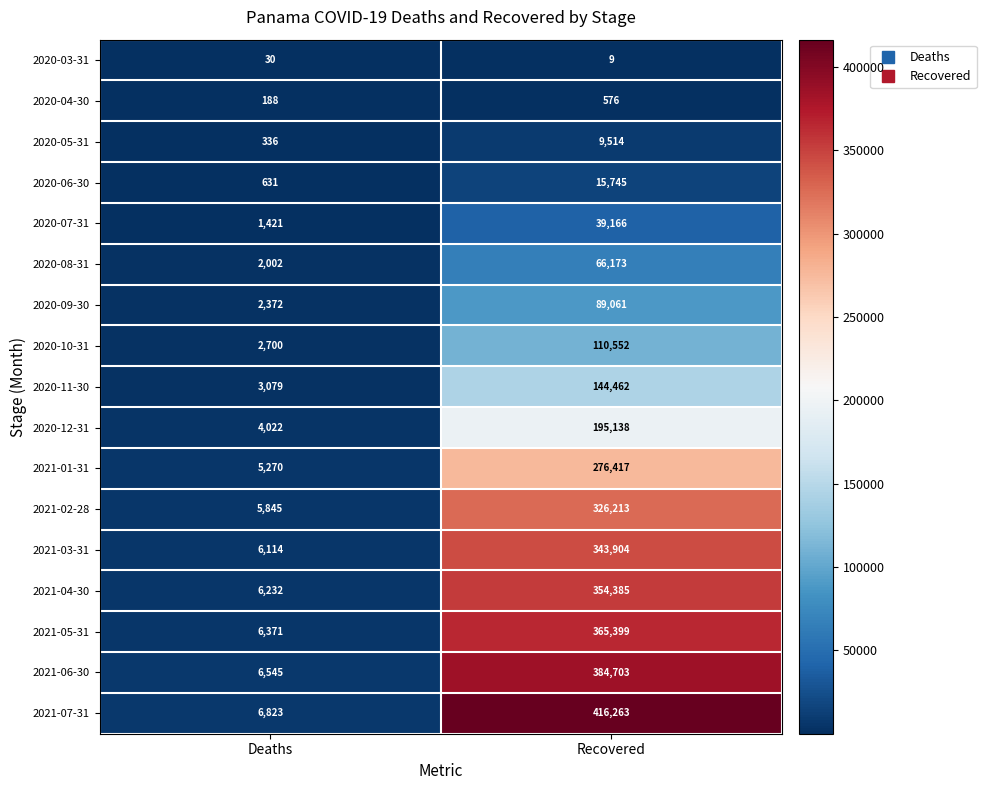

Rank the series at Deaths from lowest to highest value.

2020-03-31, 2020-04-30, 2020-05-31, 2020-06-30, 2020-07-31, 2020-08-31, 2020-09-30, 2020-10-31, 2020-11-30, 2020-12-31, 2021-01-31, 2021-02-28, 2021-03-31, 2021-04-30, 2021-05-31, 2021-06-30, 2021-07-31